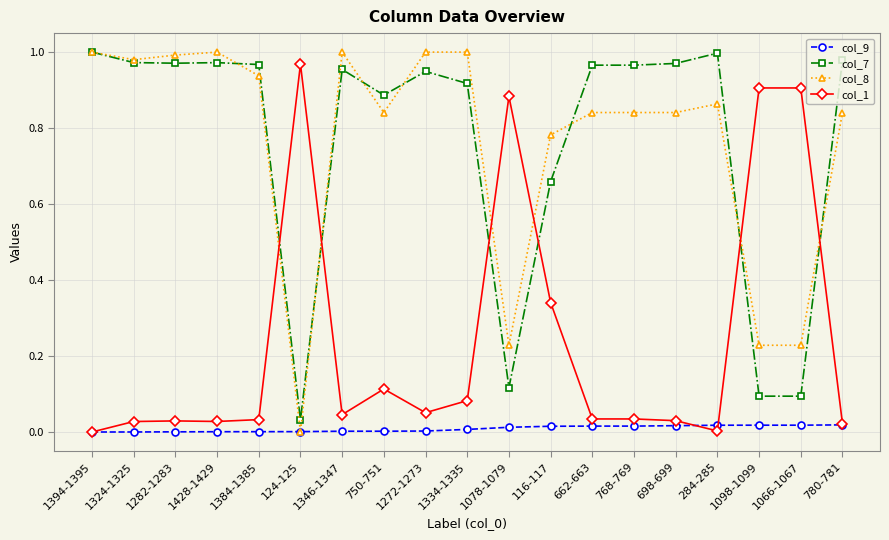

What is the total value across all series at 284-285?

1.9